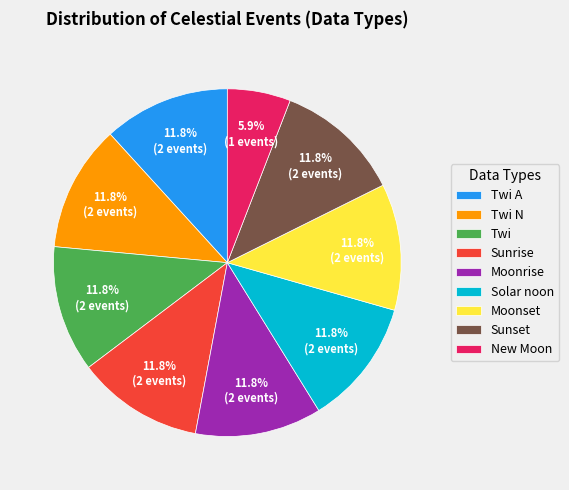

What percentage is the Twi A slice, to the nearest percent?

12%